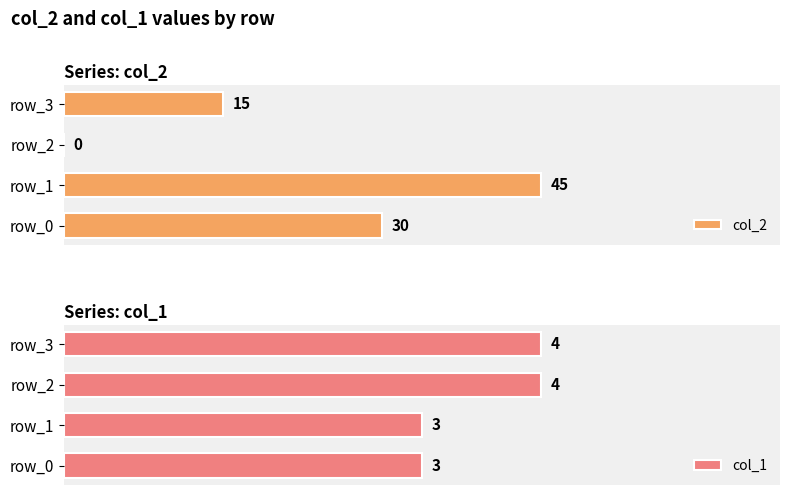

Which category has the highest value in the col_1 series?

2